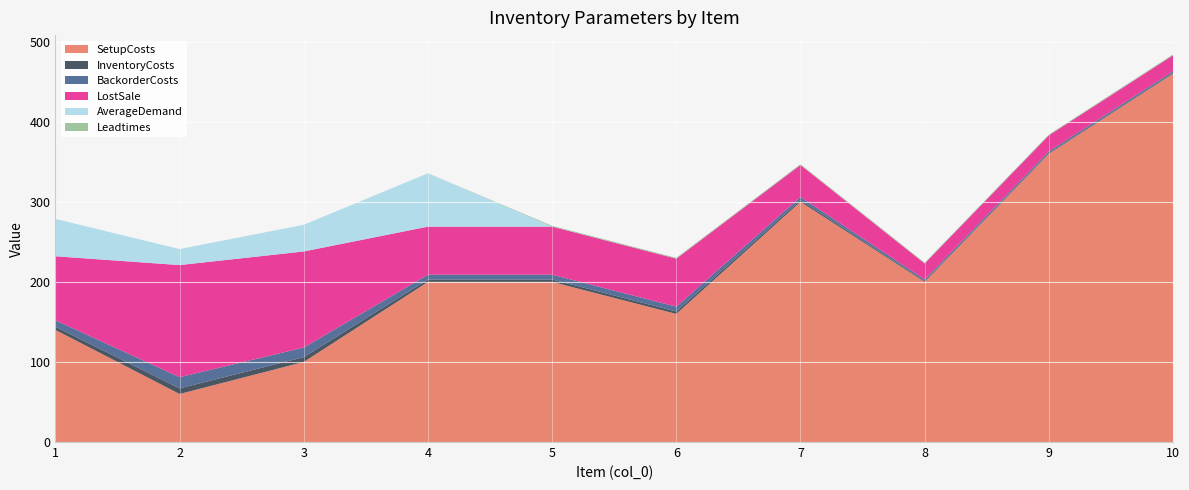

Reading left to right, extract all data points from this chart.

SetupCosts: 1=140.0	2=60.0	3=100.0	4=200.0	5=200.0	6=160.0	7=300.0	8=200.0	9=360.0	10=460.0
InventoryCosts: 1=4.0	2=7.0	3=6.0	4=3.0	5=3.0	6=3.0	7=2.0	8=1.0	9=1.0	10=1.0
BackorderCosts: 1=8.0	2=14.0	3=12.0	4=6.0	5=6.0	6=6.0	7=4.0	8=2.0	9=2.0	10=2.0
LostSale: 1=80.0	2=140.0	3=120.0	4=60.0	5=60.0	6=60.0	7=40.0	8=20.0	9=20.0	10=20.0
AverageDemand: 1=46.7	2=20.0	3=33.3	4=66.7	5=0.0	6=0.0	7=0.0	8=0.0	9=0.0	10=0.0
Leadtimes: 1=0.0	2=0.0	3=0.0	4=0.0	5=1.0	6=1.0	7=1.0	8=1.0	9=1.0	10=1.0